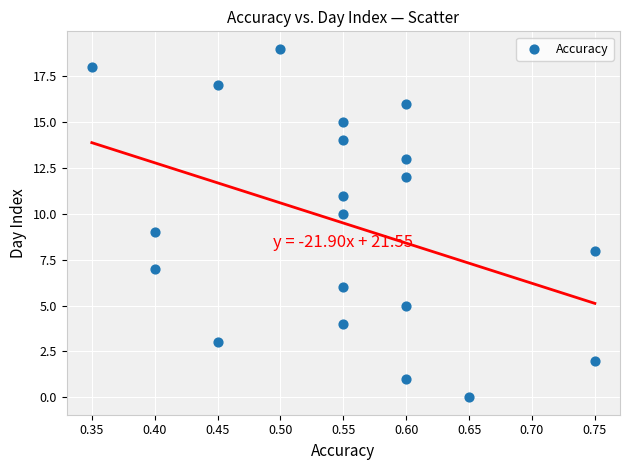

What is the range of Y values (max minus min)?

19